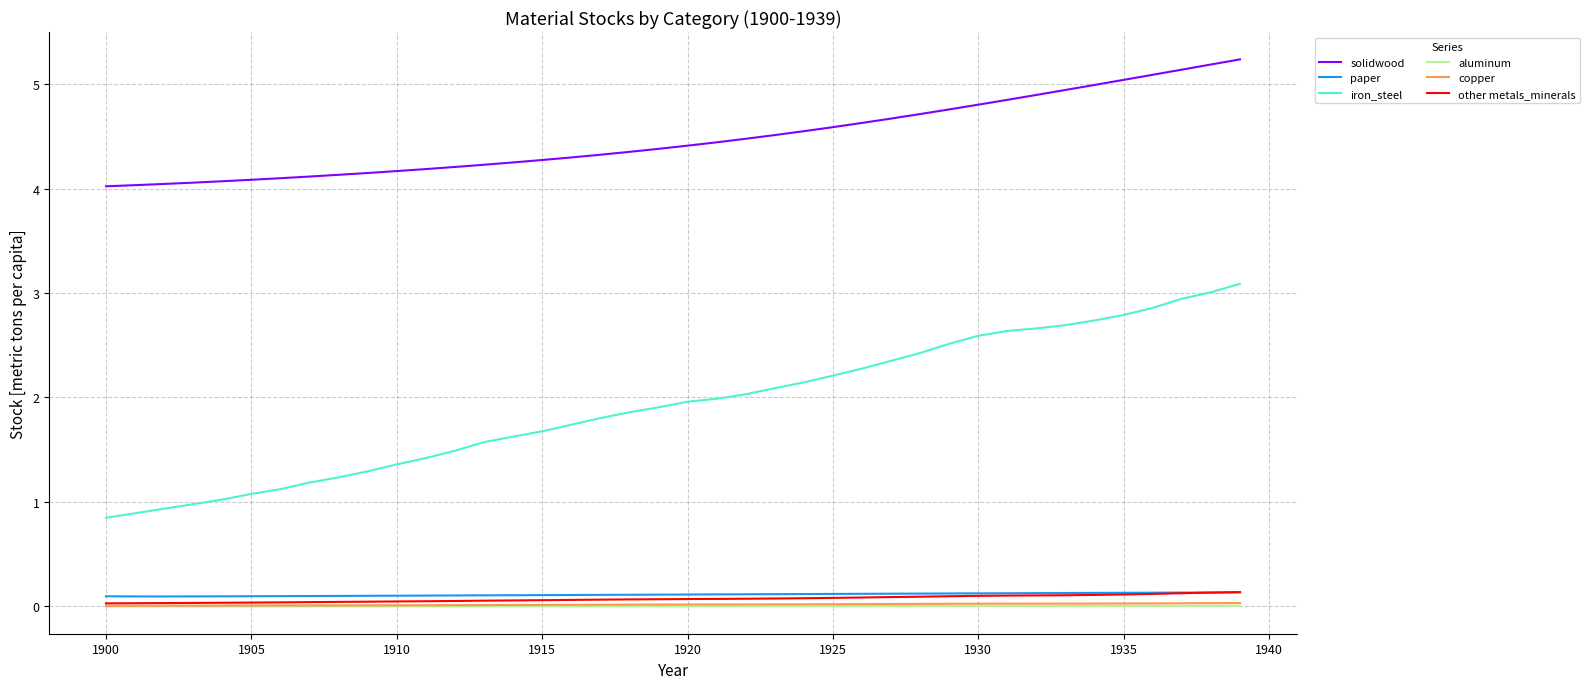

Which series has the largest range (max minus min)?

iron_steel